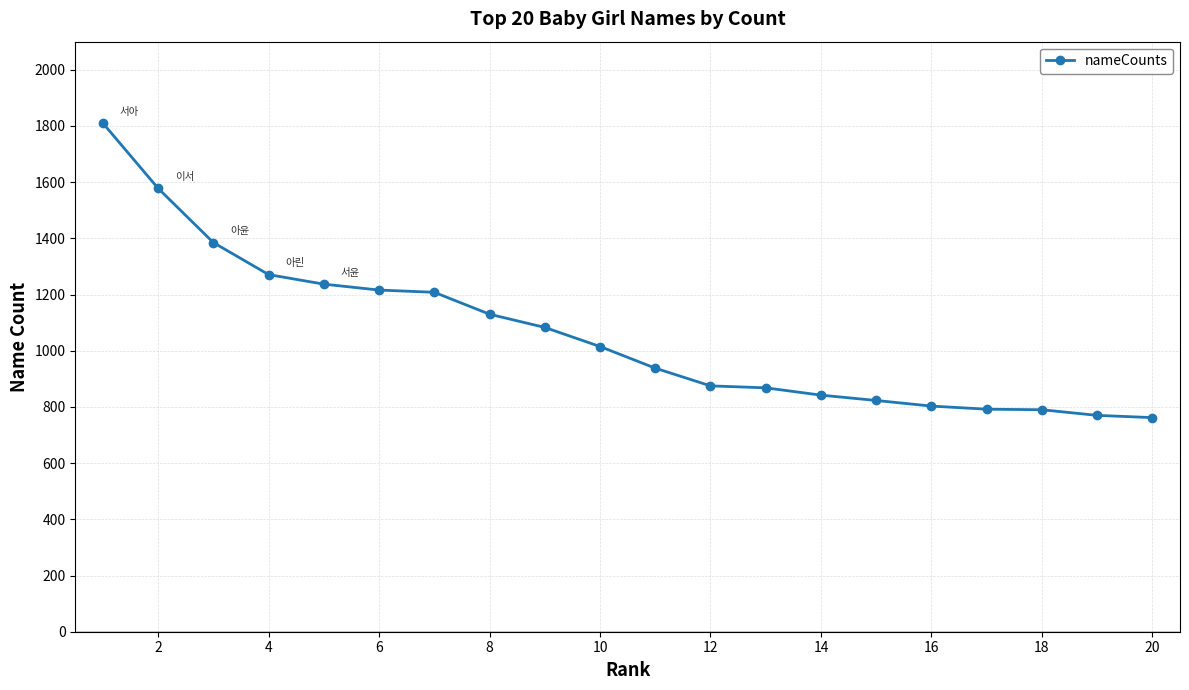

What is the average value?

1060